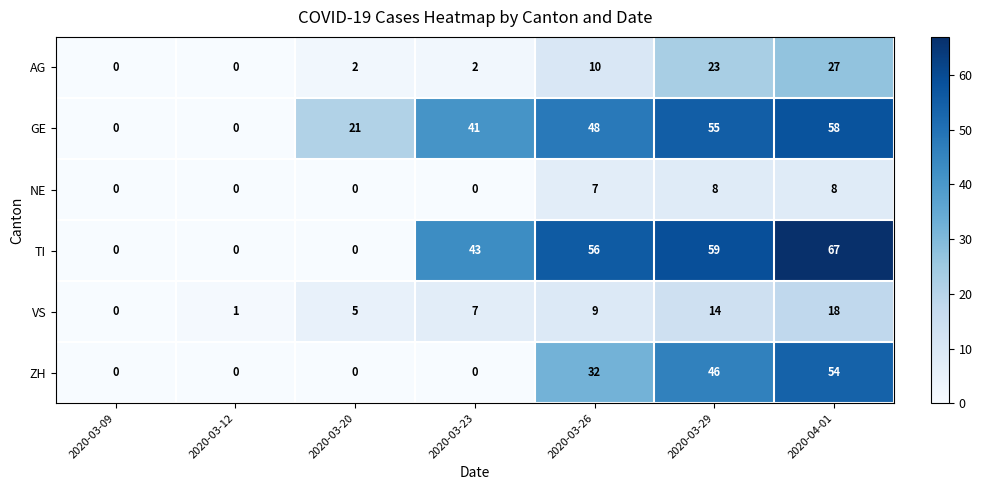

What is the maximum value shown in the chart?

67